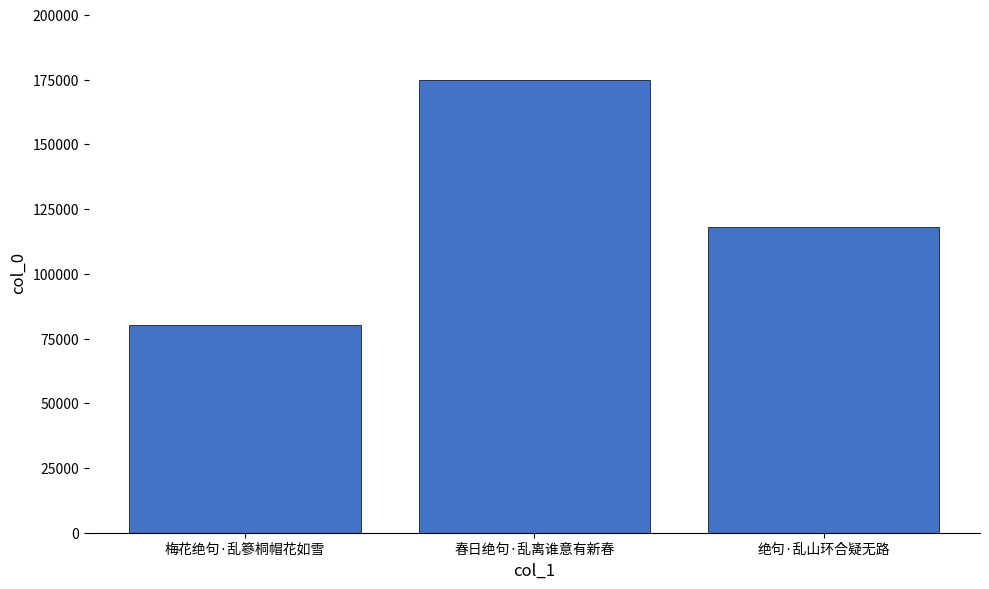

Where does the data first go above 117970?

春日绝句·乱离谁意有新春